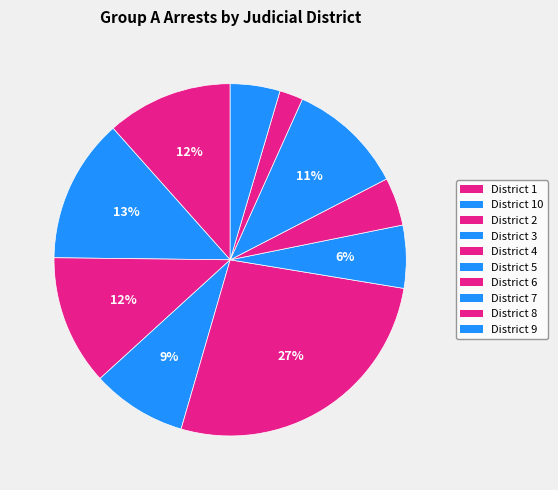

To the nearest percent, what is the average slice percentage?

10%